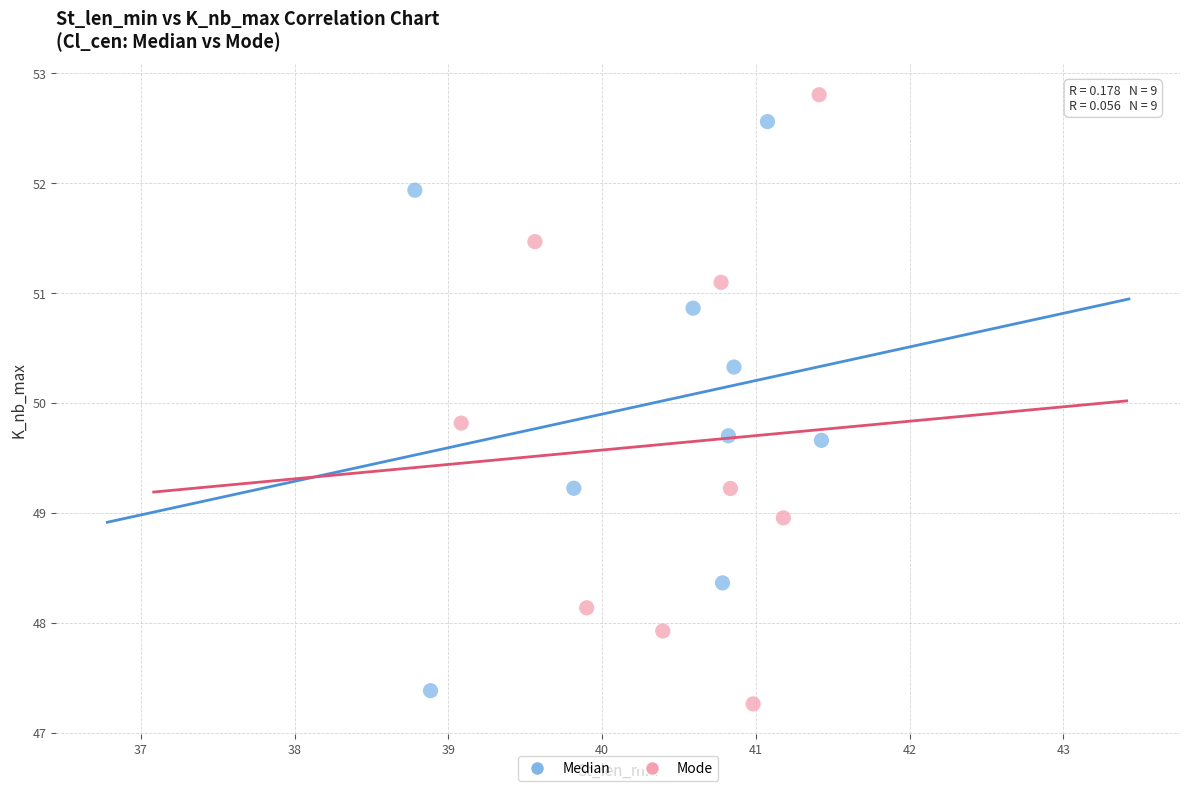

What are all the series names shown in the legend?

Median, Mode